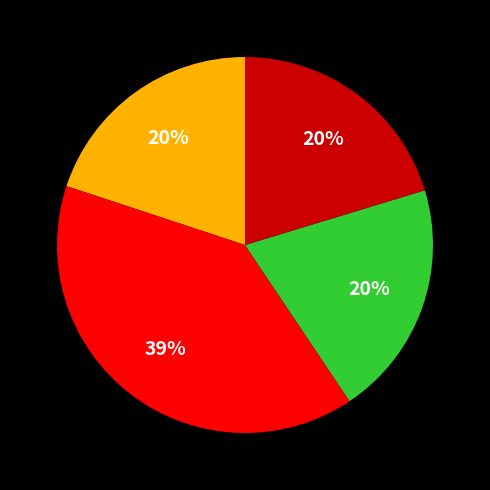

Does any single category account for the majority?

No